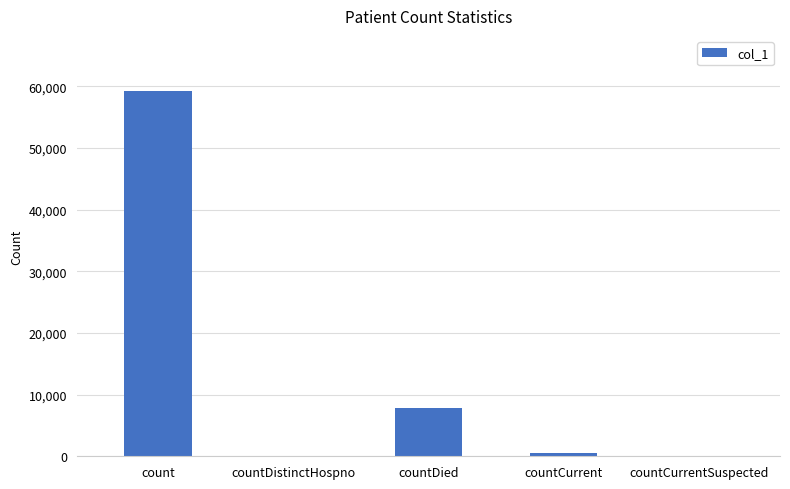

How many categories are shown in the chart?

5